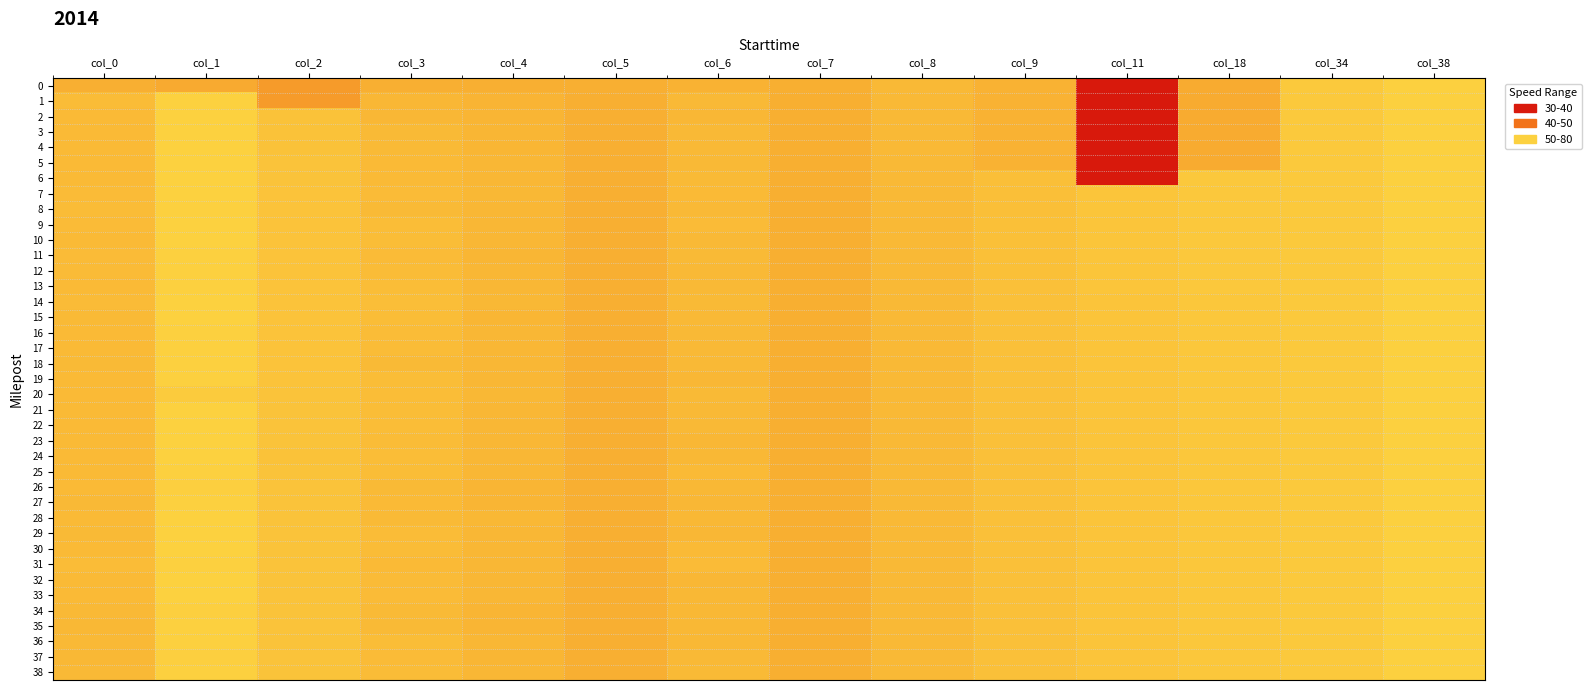

Reading left to right, transcribe all the data shown in this chart.

0: col_0=-0.1	col_1=-0.2	col_2=-0.7	col_3=-0.1	col_4=-0.1	col_5=-0.1	col_6=-0.0	col_7=-0.1	col_8=0.2	col_9=0.0	col_11=-5.1	col_18=-0.2	col_34=0.7	col_38=1.0
1: col_0=0.3	col_1=1.0	col_2=-0.7	col_3=0.2	col_4=0.1	col_5=-0.1	col_6=0.2	col_7=-0.1	col_8=0.2	col_9=0.0	col_11=-5.1	col_18=-0.2	col_34=0.7	col_38=1.0
2: col_0=0.3	col_1=1.0	col_2=0.5	col_3=0.2	col_4=0.1	col_5=-0.1	col_6=0.2	col_7=-0.1	col_8=0.2	col_9=0.0	col_11=-5.1	col_18=-0.2	col_34=0.7	col_38=1.0
3: col_0=0.3	col_1=1.0	col_2=0.5	col_3=0.3	col_4=0.1	col_5=-0.1	col_6=0.2	col_7=-0.1	col_8=0.2	col_9=0.0	col_11=-5.1	col_18=-0.2	col_34=0.7	col_38=1.0
4: col_0=0.3	col_1=1.0	col_2=0.5	col_3=0.3	col_4=0.1	col_5=-0.1	col_6=0.2	col_7=-0.1	col_8=0.2	col_9=0.0	col_11=-5.1	col_18=-0.2	col_34=0.7	col_38=1.0
5: col_0=0.3	col_1=1.0	col_2=0.5	col_3=0.3	col_4=0.2	col_5=-0.1	col_6=0.2	col_7=-0.1	col_8=0.2	col_9=0.0	col_11=-5.1	col_18=-0.2	col_34=0.7	col_38=1.0
6: col_0=0.3	col_1=1.0	col_2=0.5	col_3=0.3	col_4=0.2	col_5=-0.1	col_6=0.3	col_7=-0.1	col_8=0.2	col_9=0.4	col_11=-5.1	col_18=0.7	col_34=0.7	col_38=1.0
7: col_0=0.3	col_1=1.0	col_2=0.6	col_3=0.3	col_4=0.2	col_5=-0.1	col_6=0.3	col_7=-0.1	col_8=0.2	col_9=0.4	col_11=0.6	col_18=0.7	col_34=0.7	col_38=1.0
8: col_0=0.3	col_1=1.0	col_2=0.6	col_3=0.3	col_4=0.1	col_5=-0.1	col_6=0.2	col_7=-0.1	col_8=0.2	col_9=0.4	col_11=0.6	col_18=0.7	col_34=0.7	col_38=1.0
9: col_0=0.3	col_1=1.0	col_2=0.6	col_3=0.4	col_4=0.2	col_5=-0.1	col_6=0.3	col_7=-0.1	col_8=0.2	col_9=0.4	col_11=0.6	col_18=0.7	col_34=0.7	col_38=1.0
10: col_0=0.3	col_1=1.0	col_2=0.6	col_3=0.3	col_4=0.2	col_5=-0.1	col_6=0.2	col_7=-0.1	col_8=0.2	col_9=0.4	col_11=0.6	col_18=0.7	col_34=0.7	col_38=1.0
11: col_0=0.3	col_1=1.0	col_2=0.6	col_3=0.3	col_4=0.1	col_5=-0.1	col_6=0.3	col_7=-0.1	col_8=0.2	col_9=0.4	col_11=0.6	col_18=0.7	col_34=0.7	col_38=1.0
12: col_0=0.3	col_1=1.0	col_2=0.6	col_3=0.3	col_4=0.2	col_5=-0.1	col_6=0.2	col_7=-0.1	col_8=0.2	col_9=0.5	col_11=0.6	col_18=0.7	col_34=0.7	col_38=1.0
13: col_0=0.3	col_1=1.0	col_2=0.6	col_3=0.4	col_4=0.2	col_5=-0.1	col_6=0.2	col_7=-0.1	col_8=0.2	col_9=0.5	col_11=0.6	col_18=0.7	col_34=0.7	col_38=1.0
14: col_0=0.3	col_1=1.0	col_2=0.6	col_3=0.4	col_4=0.2	col_5=-0.1	col_6=0.3	col_7=-0.1	col_8=0.2	col_9=0.5	col_11=0.6	col_18=0.7	col_34=0.7	col_38=1.0
15: col_0=0.2	col_1=1.0	col_2=0.6	col_3=0.3	col_4=0.1	col_5=-0.1	col_6=0.2	col_7=-0.1	col_8=0.2	col_9=0.5	col_11=0.6	col_18=0.7	col_34=0.7	col_38=1.0
16: col_0=0.3	col_1=1.0	col_2=0.6	col_3=0.3	col_4=0.1	col_5=-0.1	col_6=0.2	col_7=-0.1	col_8=0.2	col_9=0.5	col_11=0.6	col_18=0.7	col_34=0.7	col_38=1.0
17: col_0=0.3	col_1=1.0	col_2=0.6	col_3=0.3	col_4=0.2	col_5=-0.1	col_6=0.2	col_7=-0.1	col_8=0.2	col_9=0.5	col_11=0.6	col_18=0.7	col_34=0.7	col_38=1.0
18: col_0=0.3	col_1=1.0	col_2=0.6	col_3=0.3	col_4=0.2	col_5=-0.1	col_6=0.2	col_7=-0.1	col_8=0.2	col_9=0.5	col_11=0.6	col_18=0.7	col_34=0.7	col_38=1.0
19: col_0=0.3	col_1=1.0	col_2=0.6	col_3=0.4	col_4=0.2	col_5=-0.1	col_6=0.2	col_7=-0.1	col_8=0.2	col_9=0.5	col_11=0.6	col_18=0.7	col_34=0.7	col_38=1.0
20: col_0=0.3	col_1=0.8	col_2=0.5	col_3=0.4	col_4=0.2	col_5=-0.1	col_6=0.3	col_7=-0.1	col_8=0.2	col_9=0.5	col_11=0.6	col_18=0.7	col_34=0.7	col_38=1.0
21: col_0=0.3	col_1=1.0	col_2=0.5	col_3=0.4	col_4=0.2	col_5=-0.1	col_6=0.2	col_7=-0.1	col_8=0.2	col_9=0.5	col_11=0.6	col_18=0.7	col_34=0.7	col_38=1.0
22: col_0=0.3	col_1=1.0	col_2=0.5	col_3=0.4	col_4=0.2	col_5=-0.1	col_6=0.2	col_7=-0.1	col_8=0.2	col_9=0.5	col_11=0.6	col_18=0.7	col_34=0.7	col_38=1.0
23: col_0=0.3	col_1=1.0	col_2=0.5	col_3=0.3	col_4=0.2	col_5=-0.1	col_6=0.2	col_7=-0.1	col_8=0.2	col_9=0.5	col_11=0.6	col_18=0.7	col_34=0.7	col_38=1.0
24: col_0=0.3	col_1=1.0	col_2=0.5	col_3=0.3	col_4=0.2	col_5=-0.1	col_6=0.2	col_7=-0.1	col_8=0.2	col_9=0.5	col_11=0.6	col_18=0.7	col_34=0.7	col_38=1.0
25: col_0=0.3	col_1=1.0	col_2=0.5	col_3=0.3	col_4=0.2	col_5=-0.1	col_6=0.3	col_7=-0.1	col_8=0.2	col_9=0.5	col_11=0.6	col_18=0.7	col_34=0.7	col_38=1.0
26: col_0=0.3	col_1=1.0	col_2=0.5	col_3=0.2	col_4=0.1	col_5=-0.1	col_6=0.2	col_7=-0.1	col_8=0.2	col_9=0.5	col_11=0.6	col_18=0.7	col_34=0.7	col_38=1.0
27: col_0=0.2	col_1=1.0	col_2=0.5	col_3=0.3	col_4=0.1	col_5=-0.1	col_6=0.2	col_7=-0.1	col_8=0.2	col_9=0.5	col_11=0.6	col_18=0.7	col_34=0.7	col_38=1.0
28: col_0=0.3	col_1=1.0	col_2=0.5	col_3=0.3	col_4=0.2	col_5=-0.1	col_6=0.2	col_7=-0.1	col_8=0.2	col_9=0.5	col_11=0.6	col_18=0.7	col_34=0.7	col_38=1.0
29: col_0=0.3	col_1=1.0	col_2=0.5	col_3=0.3	col_4=0.2	col_5=-0.1	col_6=0.2	col_7=-0.1	col_8=0.2	col_9=0.5	col_11=0.6	col_18=0.7	col_34=0.7	col_38=1.0
30: col_0=0.3	col_1=1.0	col_2=0.5	col_3=0.3	col_4=0.2	col_5=-0.1	col_6=0.3	col_7=-0.1	col_8=0.2	col_9=0.5	col_11=0.6	col_18=0.7	col_34=0.7	col_38=1.0
31: col_0=0.3	col_1=1.0	col_2=0.5	col_3=0.3	col_4=0.2	col_5=-0.1	col_6=0.3	col_7=-0.1	col_8=0.2	col_9=0.5	col_11=0.6	col_18=0.7	col_34=0.7	col_38=1.0
32: col_0=0.3	col_1=1.0	col_2=0.5	col_3=0.3	col_4=0.2	col_5=-0.1	col_6=0.2	col_7=-0.1	col_8=0.2	col_9=0.5	col_11=0.6	col_18=0.7	col_34=0.7	col_38=1.0
33: col_0=0.3	col_1=1.0	col_2=0.5	col_3=0.3	col_4=0.2	col_5=-0.1	col_6=0.2	col_7=-0.1	col_8=0.2	col_9=0.5	col_11=0.6	col_18=0.7	col_34=0.7	col_38=1.0
34: col_0=0.2	col_1=1.0	col_2=0.5	col_3=0.3	col_4=0.1	col_5=-0.1	col_6=0.2	col_7=-0.1	col_8=0.2	col_9=0.5	col_11=0.6	col_18=0.7	col_34=0.7	col_38=1.0
35: col_0=0.2	col_1=1.0	col_2=0.5	col_3=0.3	col_4=0.1	col_5=-0.1	col_6=0.2	col_7=-0.1	col_8=0.2	col_9=0.5	col_11=0.6	col_18=0.7	col_34=0.7	col_38=1.0
36: col_0=0.2	col_1=1.0	col_2=0.5	col_3=0.3	col_4=0.2	col_5=-0.1	col_6=0.2	col_7=-0.1	col_8=0.2	col_9=0.5	col_11=0.6	col_18=0.7	col_34=0.7	col_38=1.0
37: col_0=0.2	col_1=1.0	col_2=0.5	col_3=0.3	col_4=0.1	col_5=-0.1	col_6=0.2	col_7=-0.1	col_8=0.2	col_9=0.5	col_11=0.6	col_18=0.7	col_34=0.7	col_38=1.0
38: col_0=0.2	col_1=1.0	col_2=0.5	col_3=0.3	col_4=0.2	col_5=-0.1	col_6=0.3	col_7=-0.1	col_8=0.2	col_9=0.5	col_11=0.6	col_18=0.7	col_34=0.7	col_38=1.0